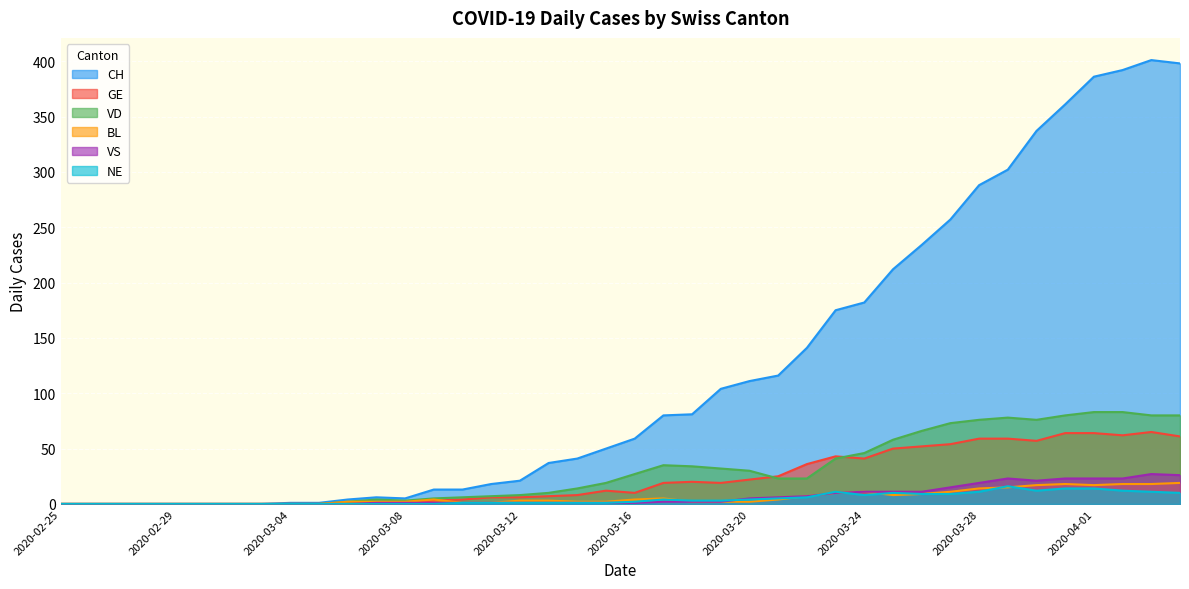

What is the value of the VS point at the 29th from the left?

11